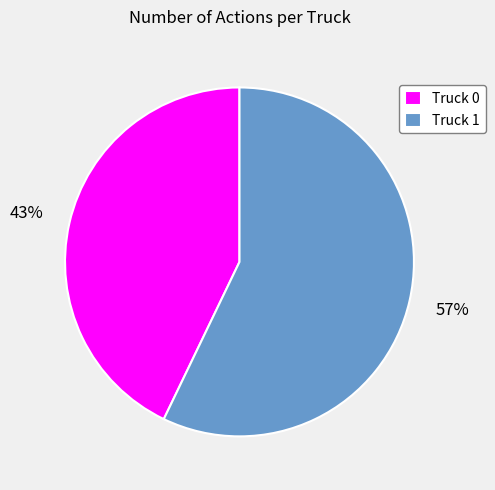

Is there a majority slice in this chart?

Yes